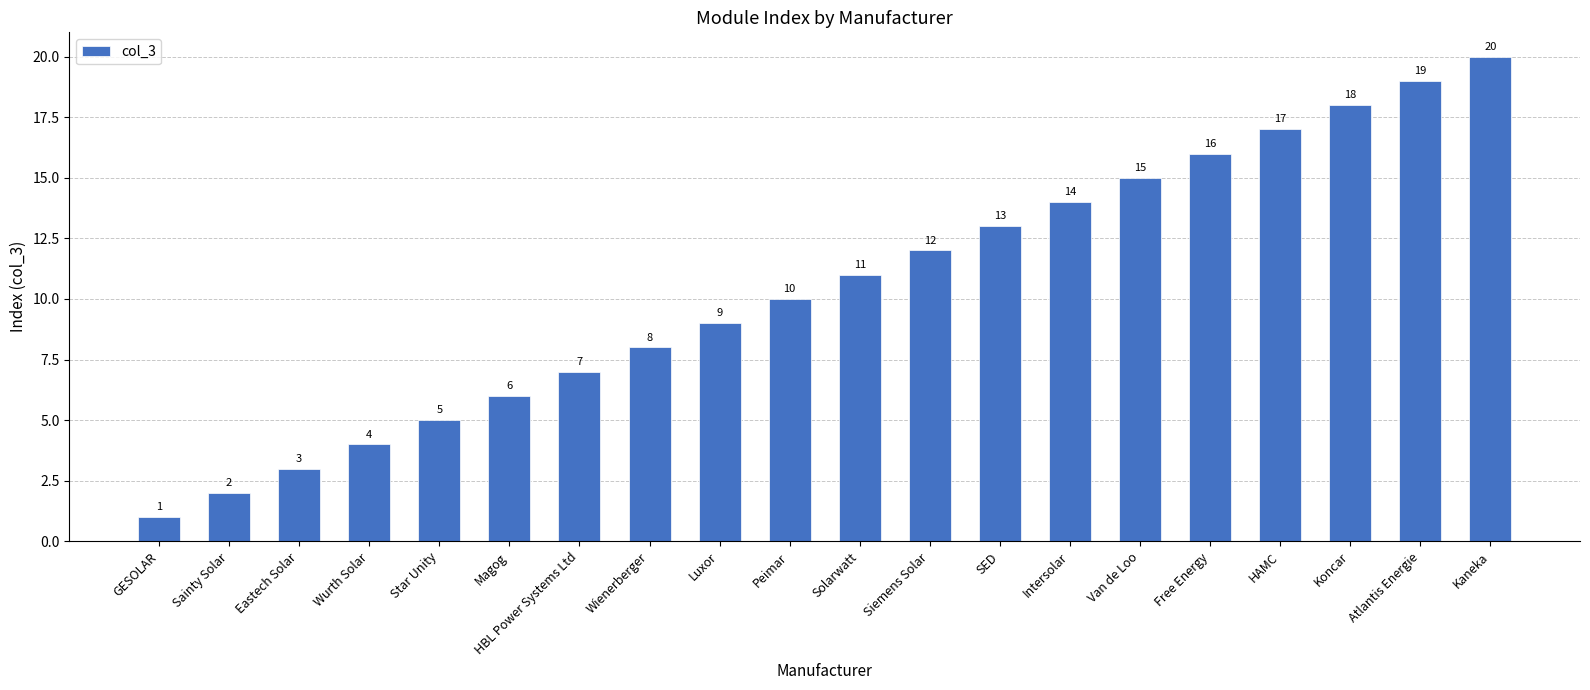

What is the change in value from Star Unity to Free Energy?

+11